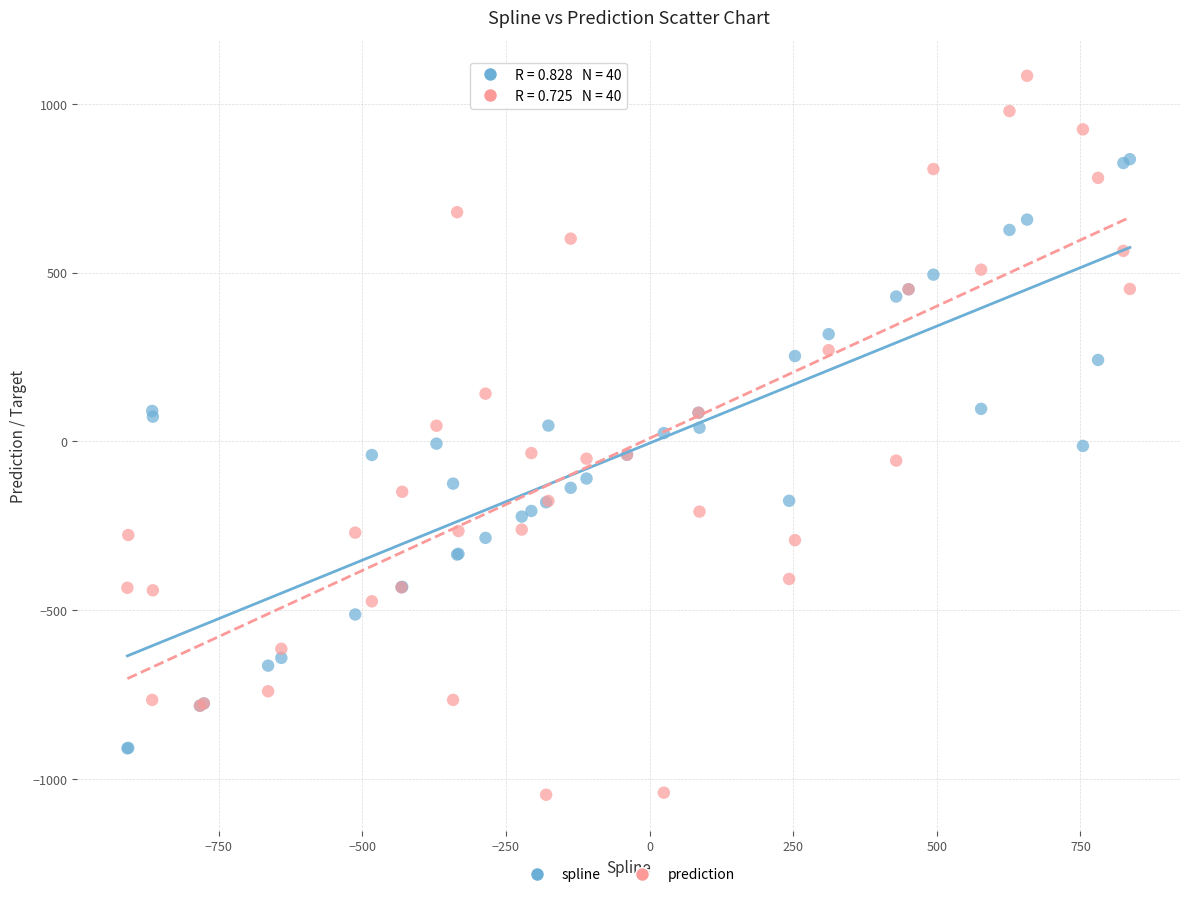

Which series contains the lowest Y value?

prediction